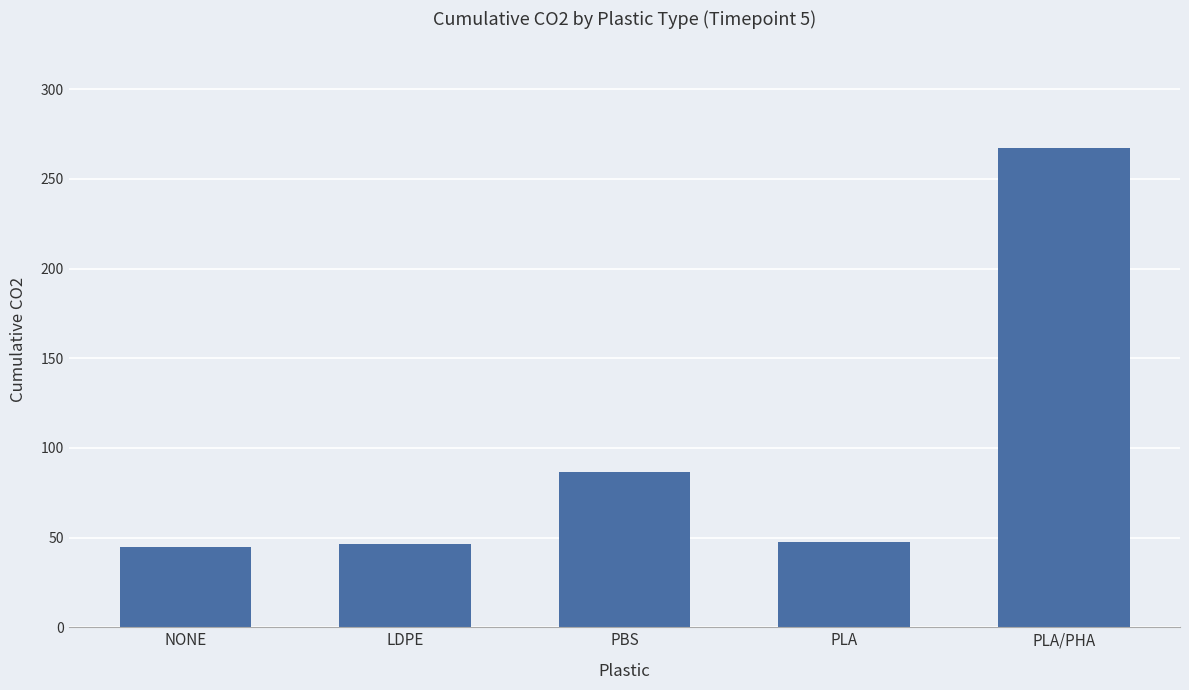

At which label is the value closest to 155?

PBS